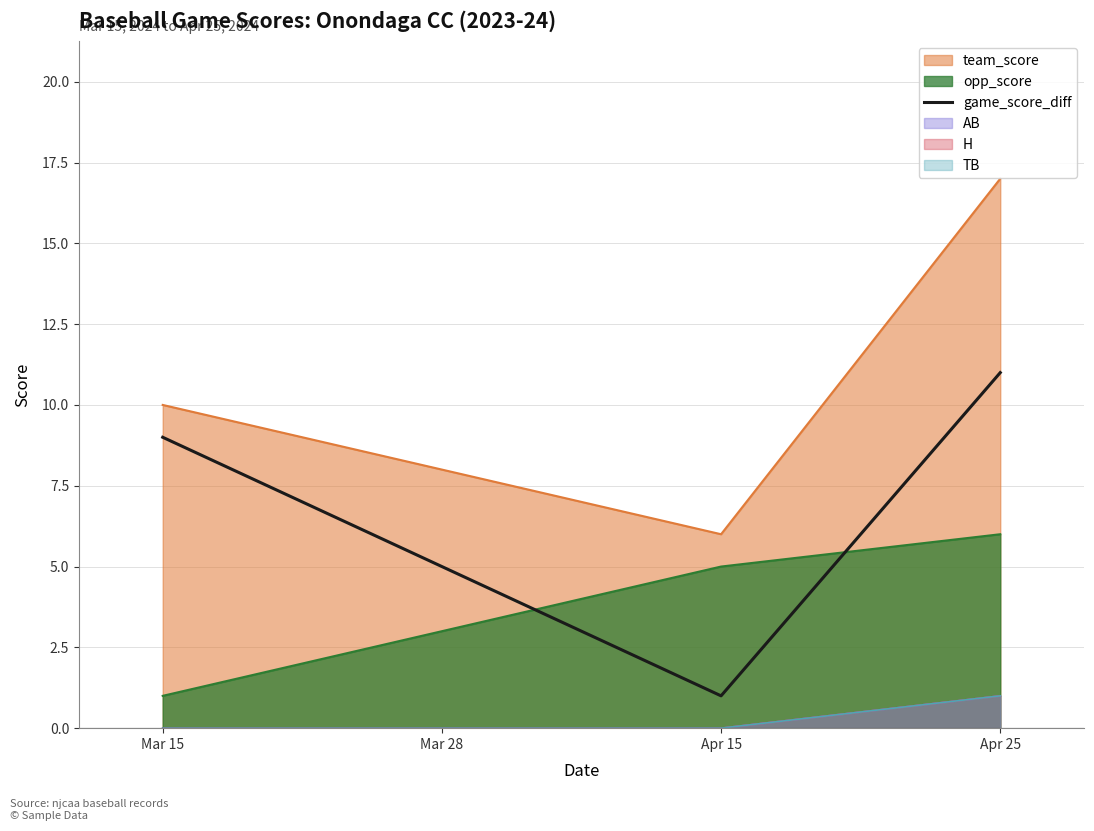

What is the value of the 4th point from the left?

11